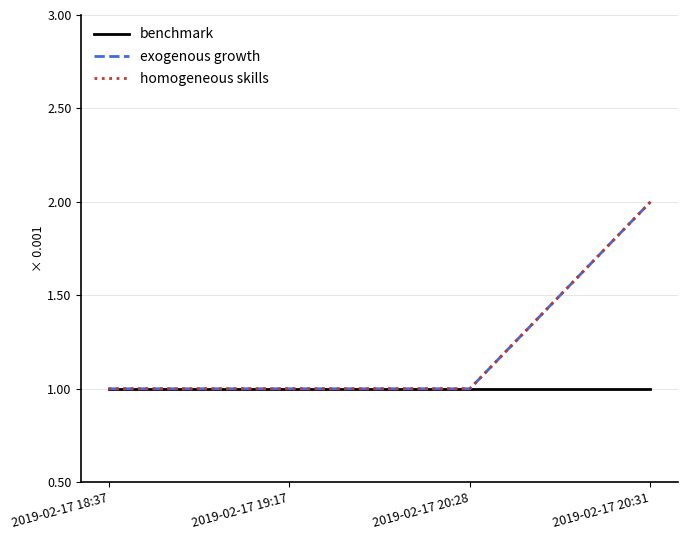

Which series has the widest spread of values?

exogenous growth